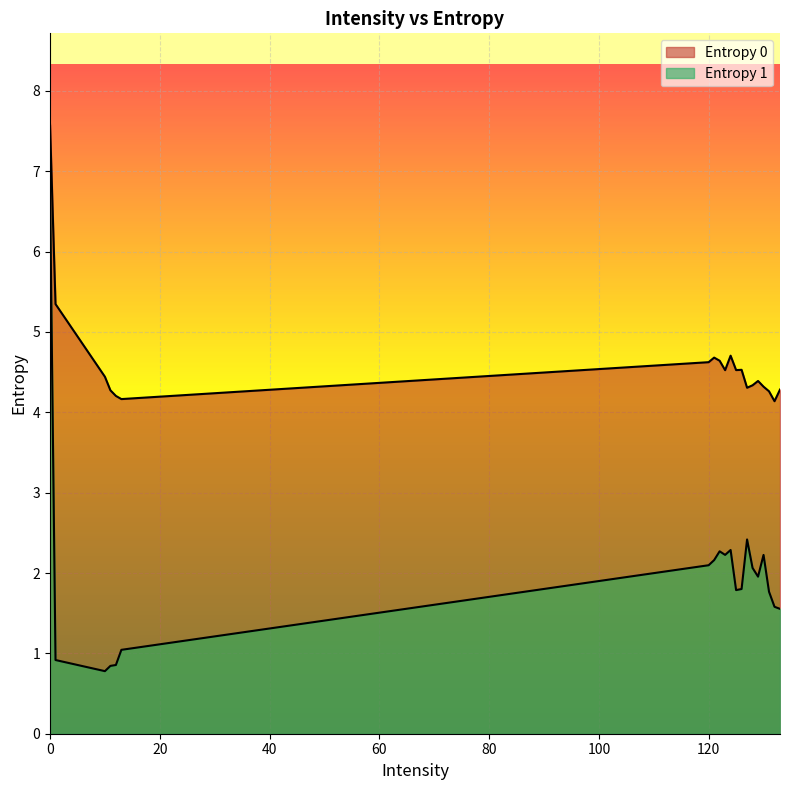

True or false: Entropy 0 and Entropy 1 cross at least once.

False